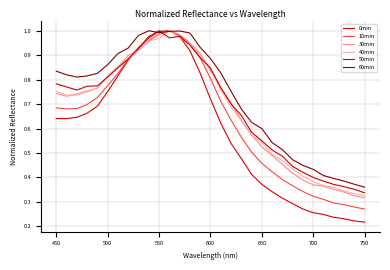

Is this an area chart (filled region under the line)?

No